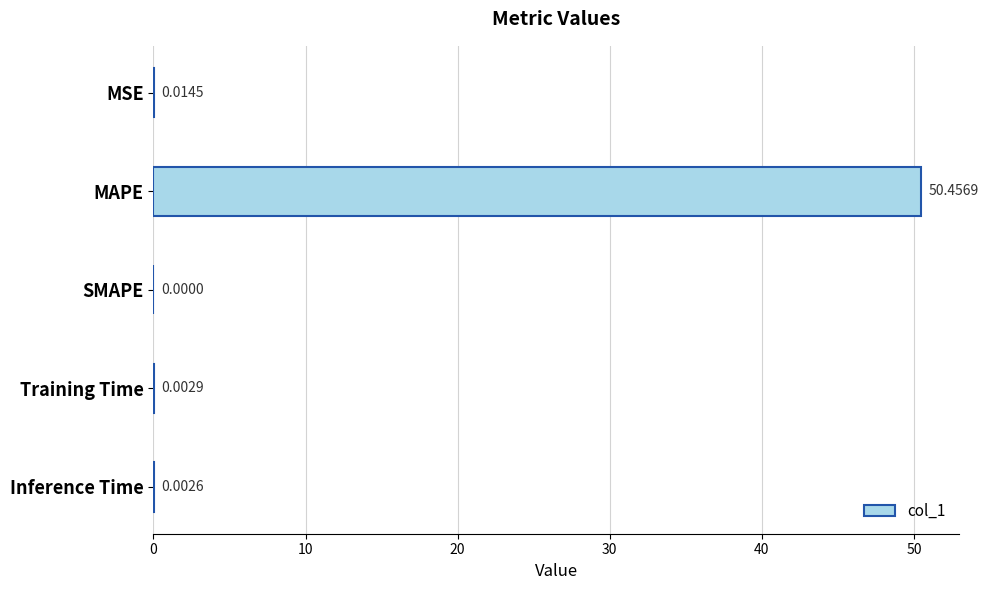

Does the chart contain stacked bars?

No